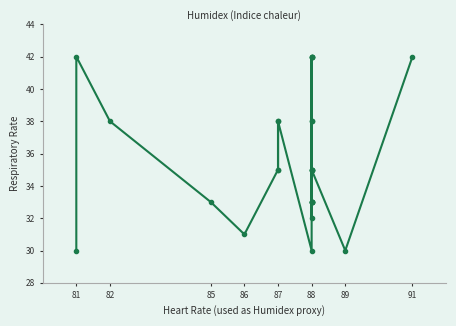

How many values are below 35?

11